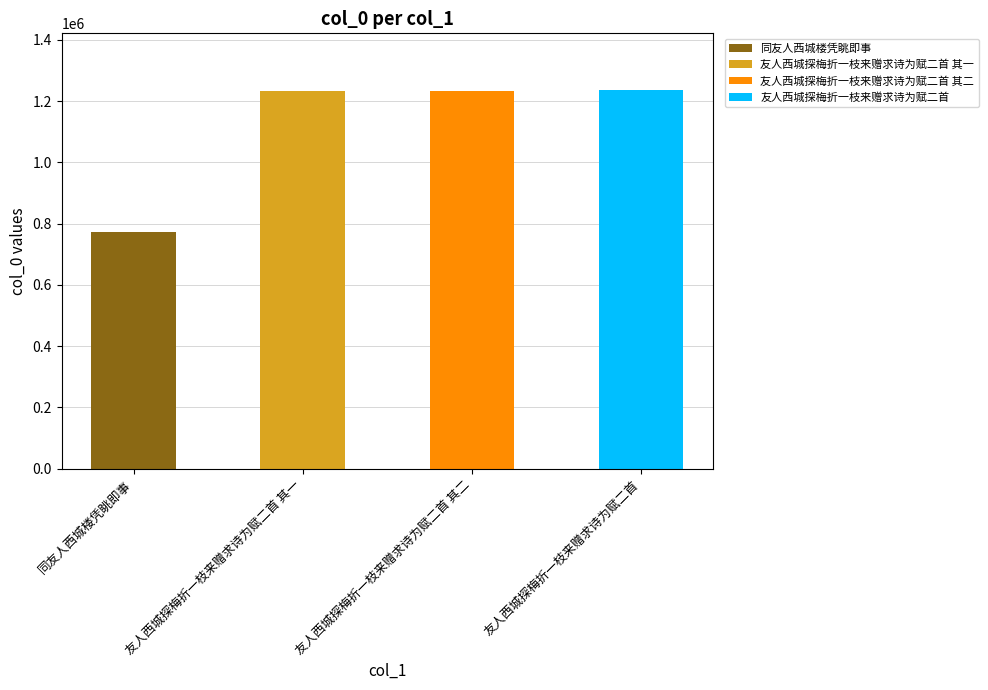

Is it true that 同友人西城楼凭眺即事 equals 771831 at 同友人西城楼凭眺即事?

True